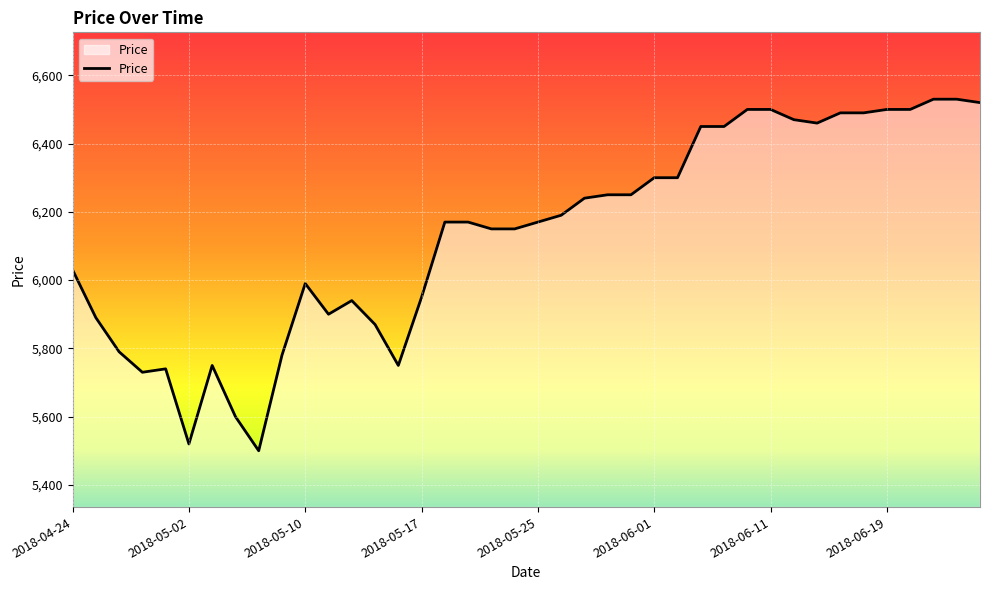

What is the smallest value displayed?

5500